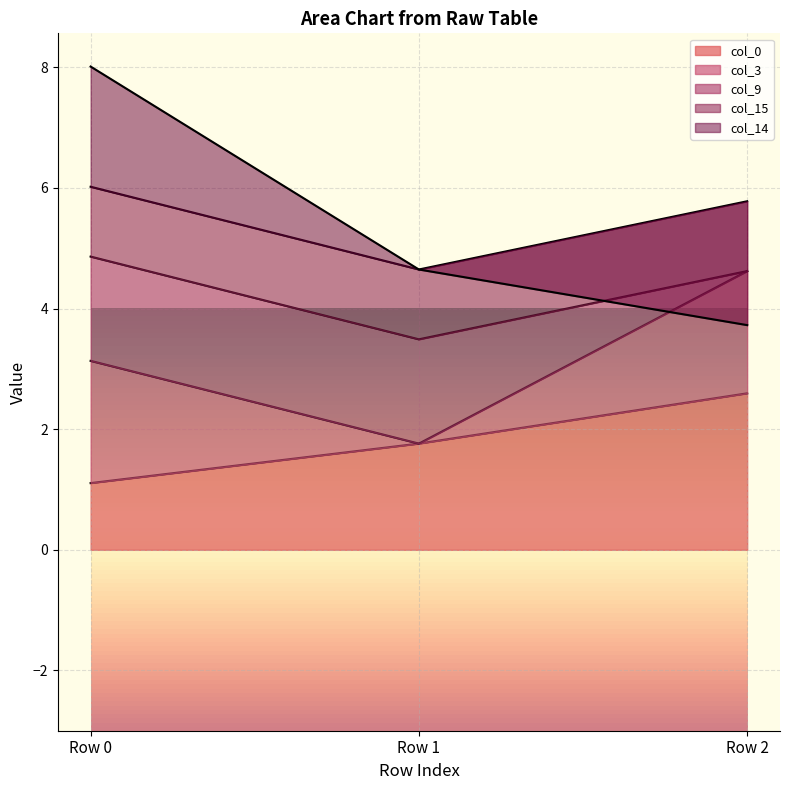

At how many categories does at least one series exceed 1?

3